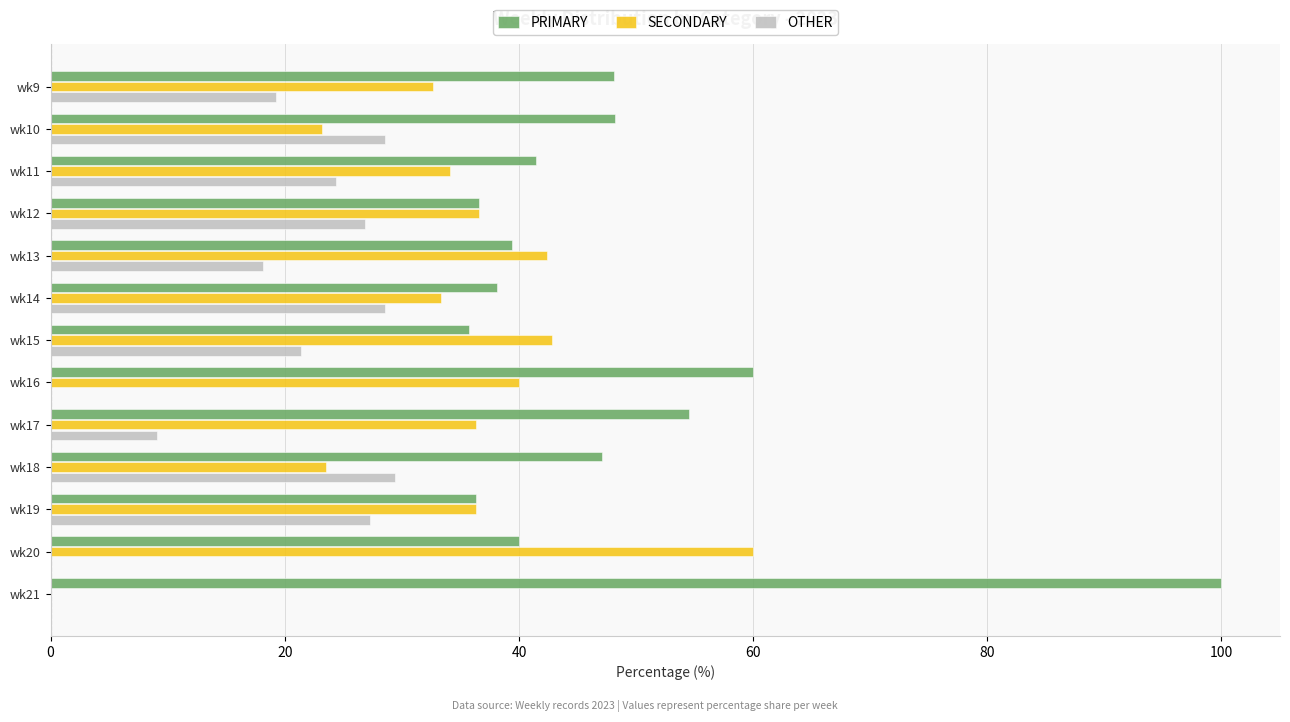

Which series has the largest total across all categories?

PRIMARY